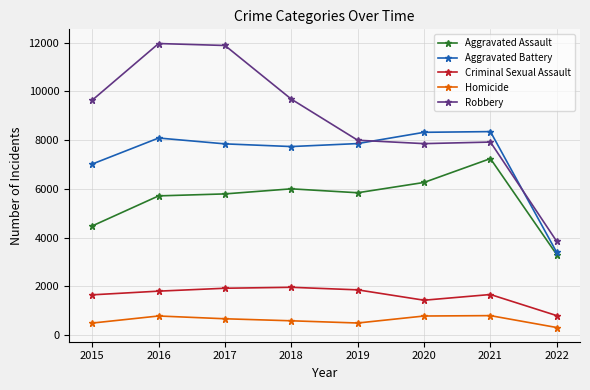

Which series changed the most between 2019 and 2022?

Aggravated Battery